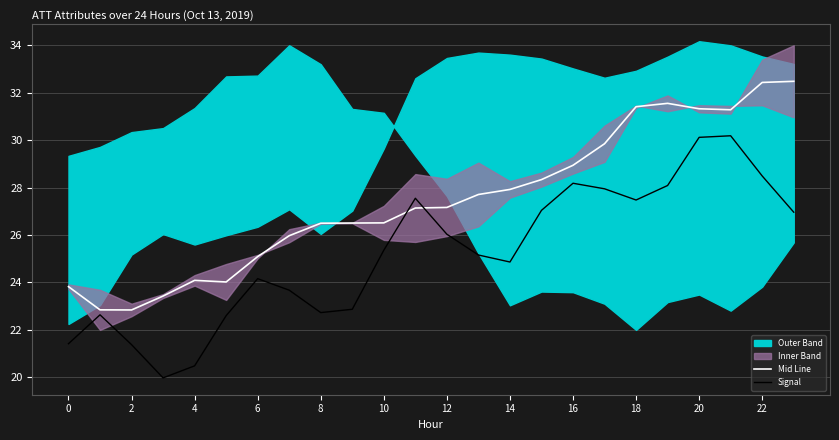

Read the Signal value at 0.

21.4